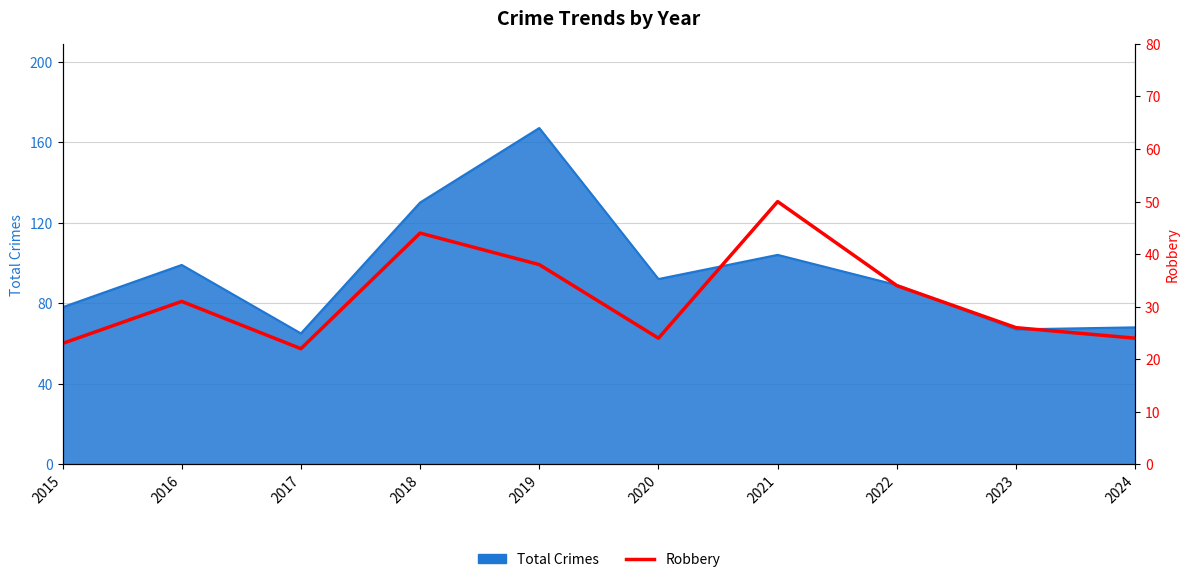

Does the chart display data point markers on the line(s)?

No